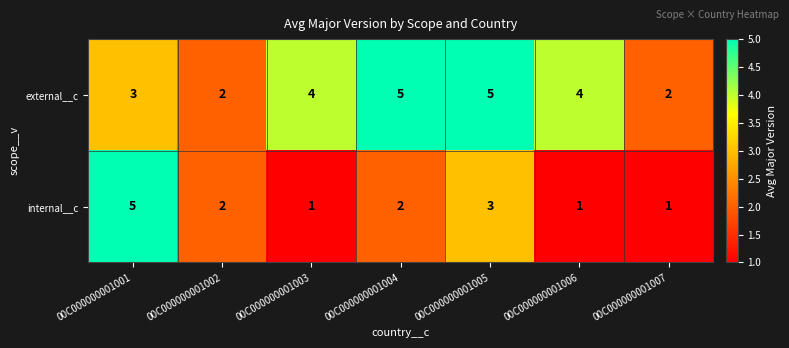

At which label is internal__c closest to 3?

00C000000001005